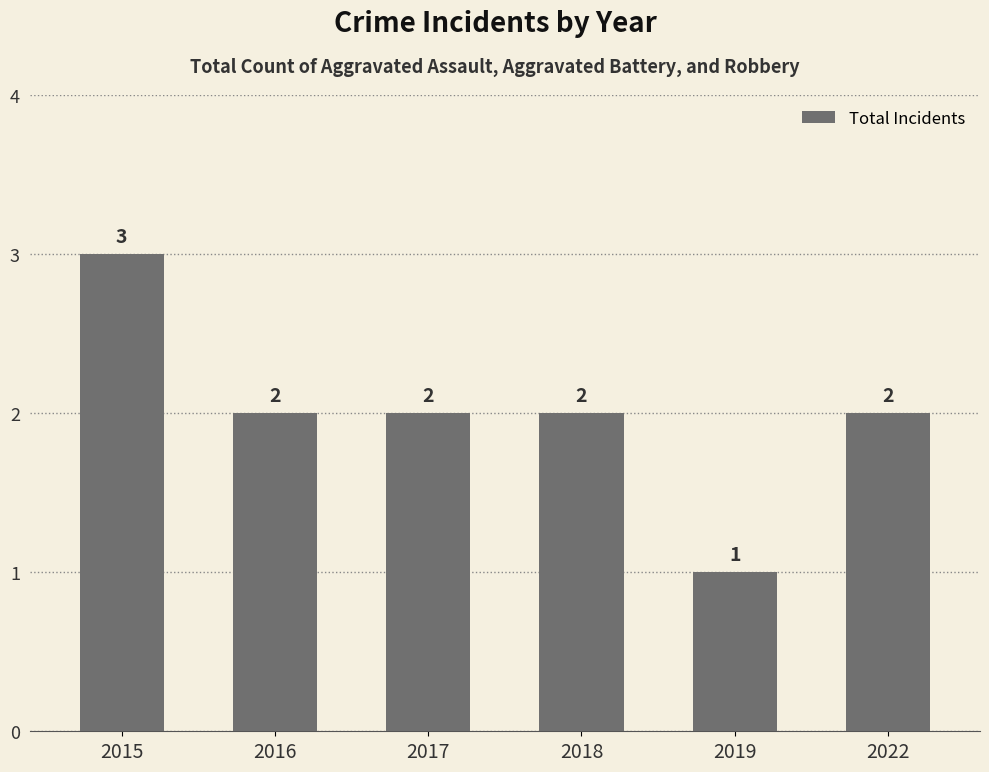

What is the value of the 6th bar from the left?

2